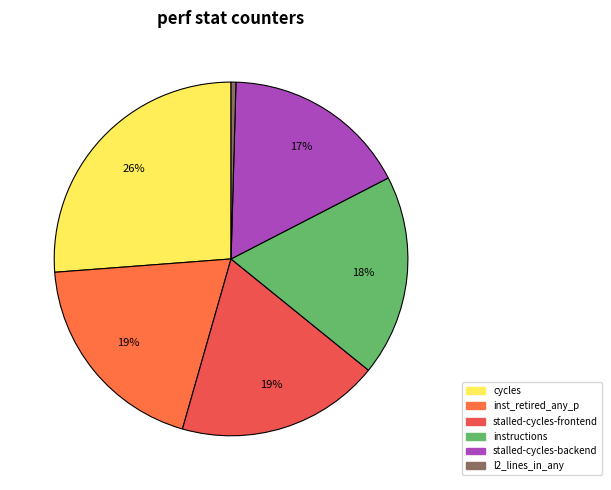

True or false: cycles accounts for 32% of the total.

False